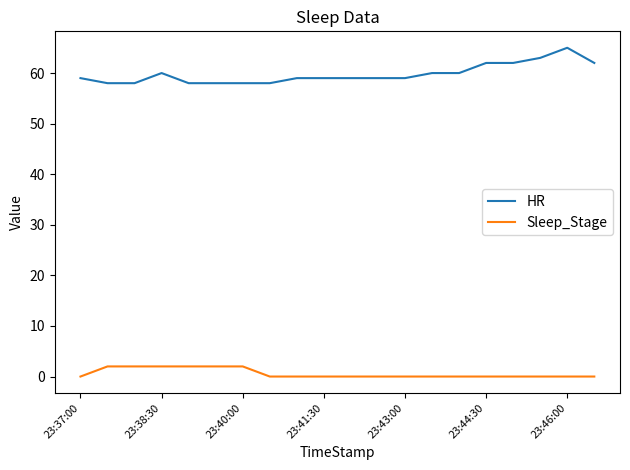

What is the difference between the maximum and minimum values in the HR series?

7